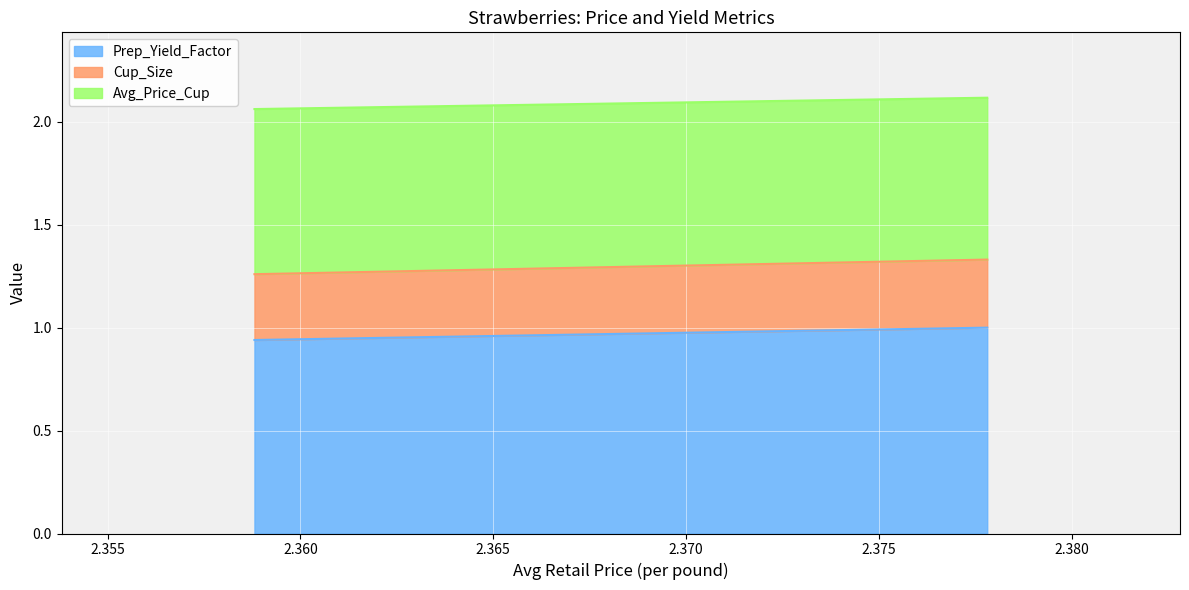

Rank the series at 2.3588084831103 from highest to lowest value.

Prep_Yield_Factor, Avg_Price_Cup, Cup_Size